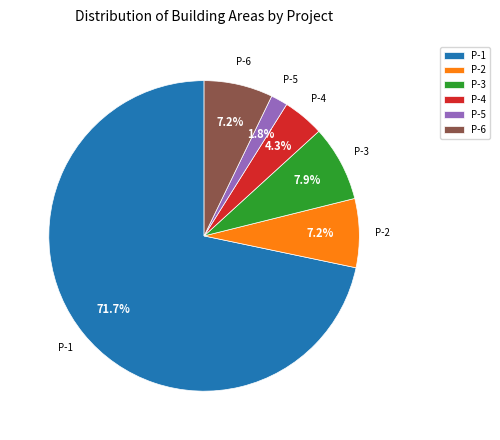

Is there a majority slice in this chart?

Yes